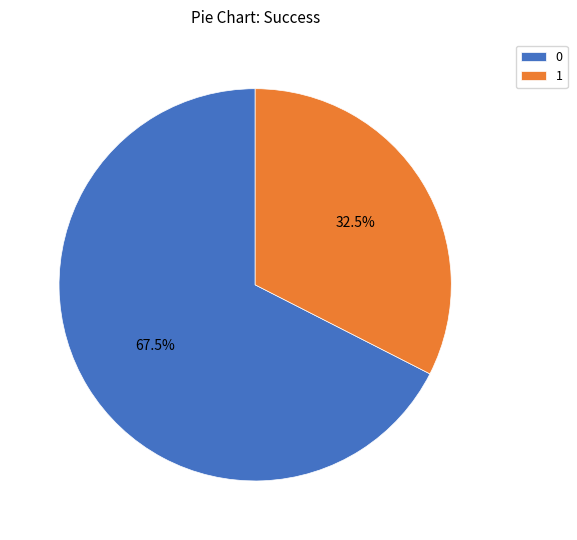

True or false: 1 accounts for 44% of the total.

False